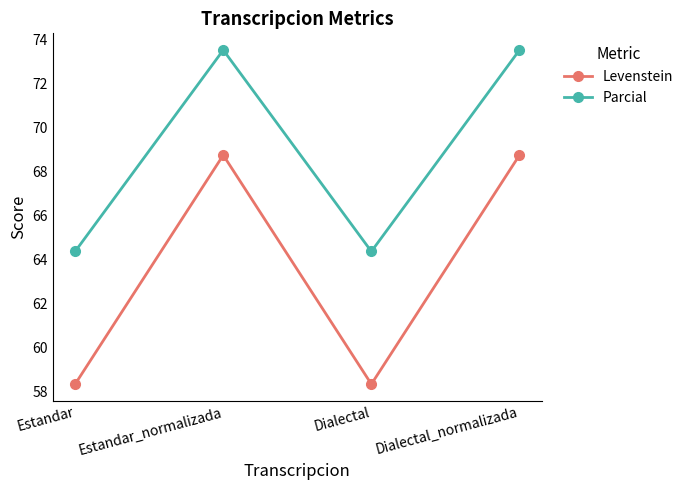

True or false: Parcial and Levenstein cross at least once.

False